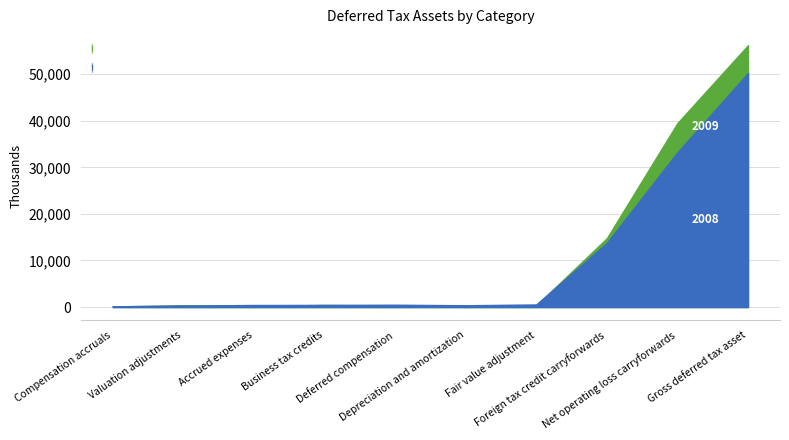

Between Valuation adjustments and Net operating loss carryforwards, which series saw the biggest shift?

2009